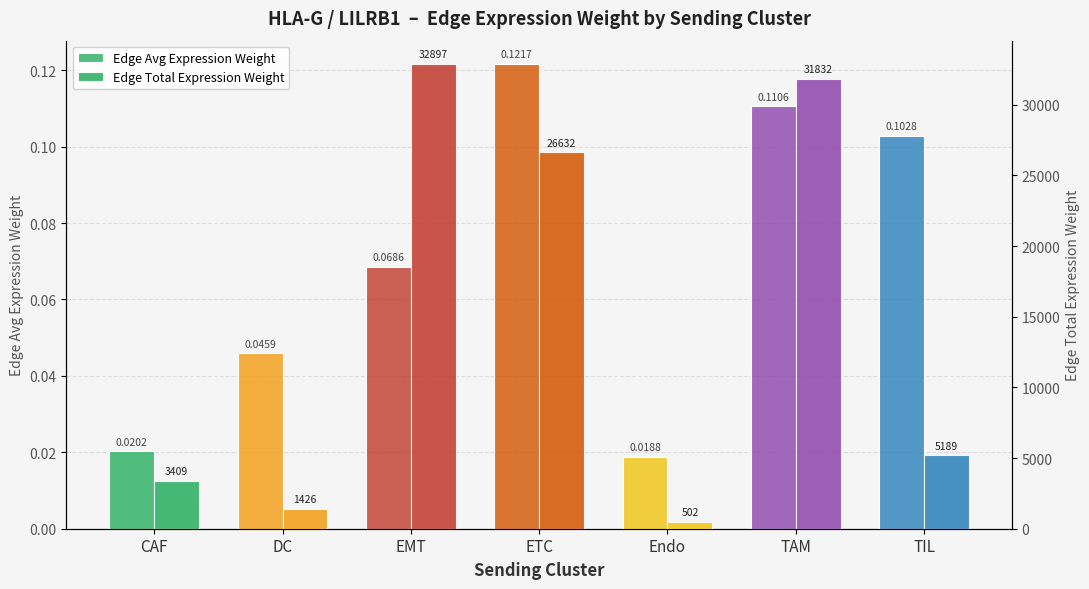

What is the label of the 4th bar from the left?

ETC